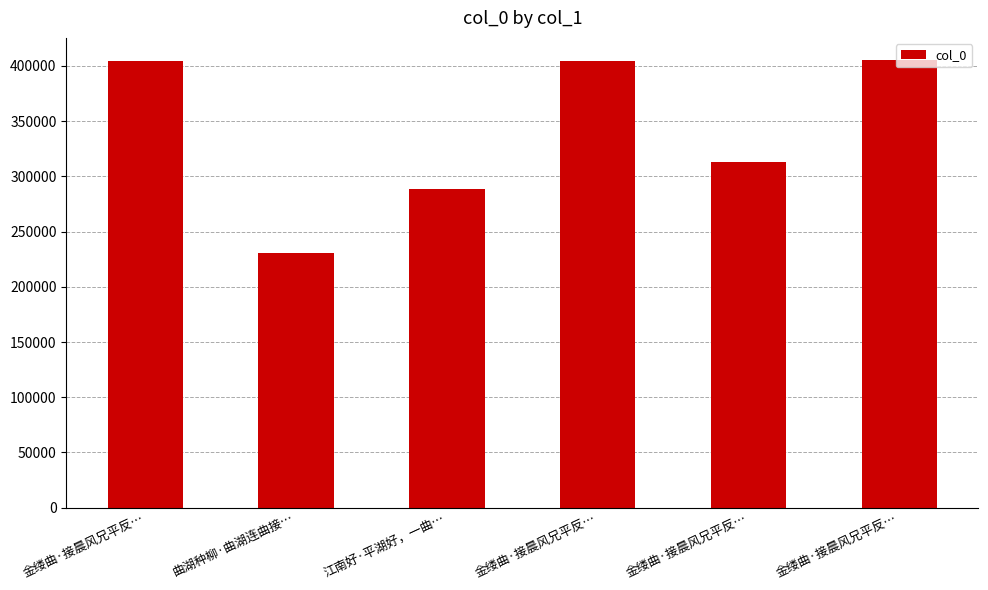

The chart shows a value of 628323 at 金缕曲·接晨风兄平反…. True or false?

False